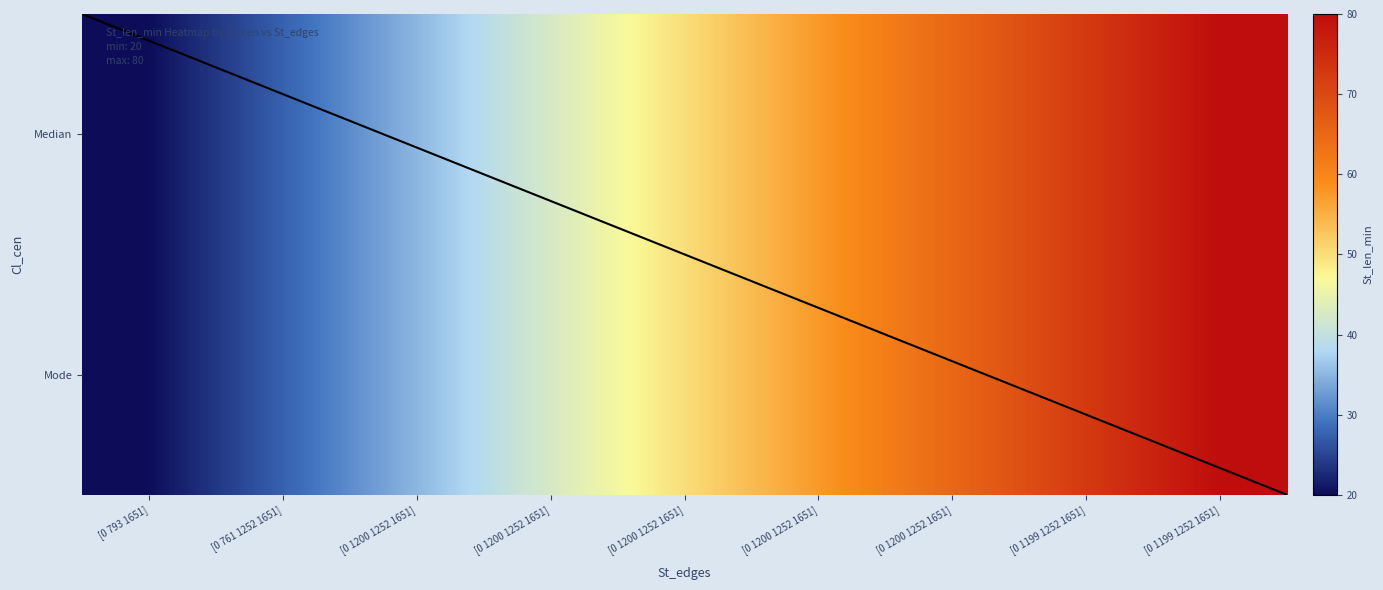

Rank the categories by Median value from highest to lowest.

[0 1199 1252 1651], [0 1199 1252 1651], [0 1200 1252 1651], [0 1200 1252 1651], [0 1200 1252 1651], [0 1200 1252 1651], [0 1200 1252 1651], [0 761 1252 1651], [0 793 1651]